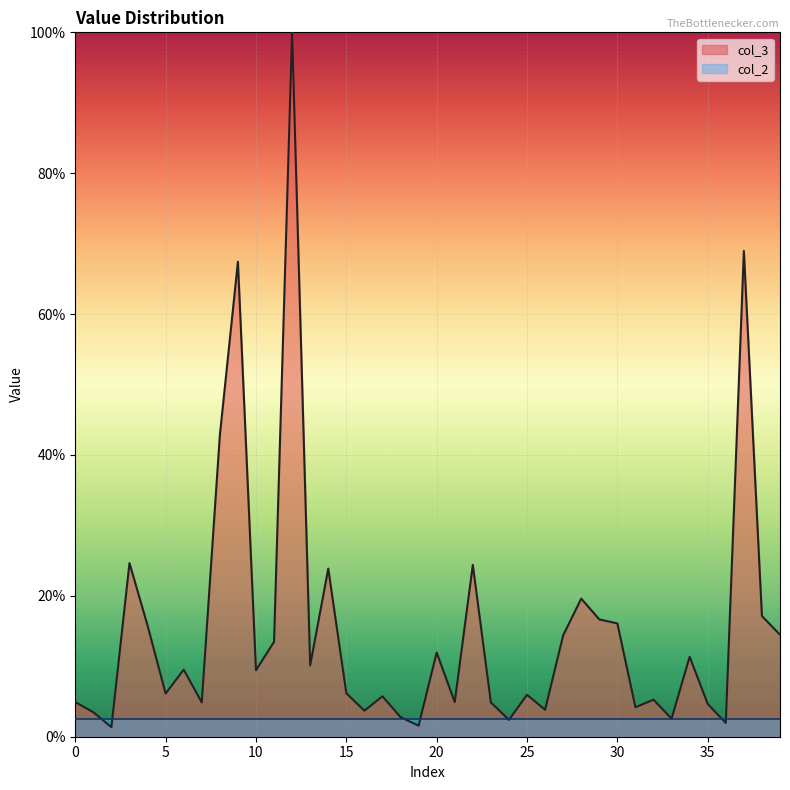

How many points are lower than both their immediate neighbors (excluding endpoints)?

13